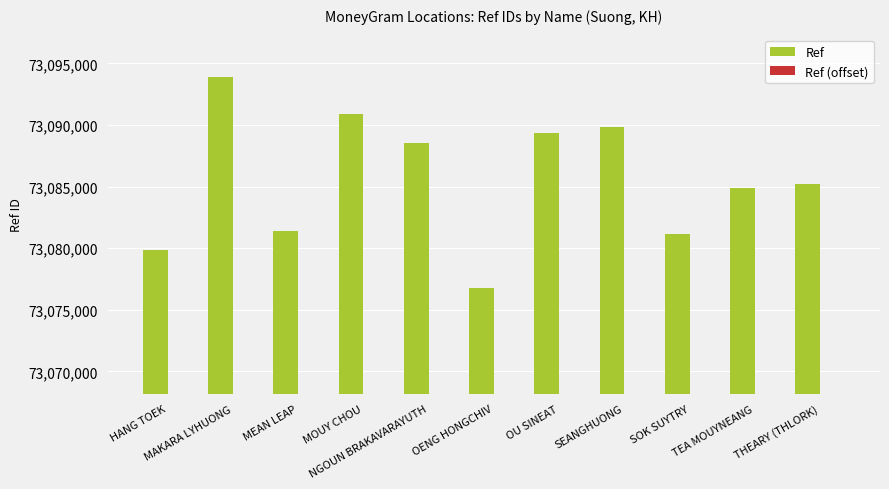

What is the difference between the maximum and minimum values in the Ref (offset) series?

17161.0